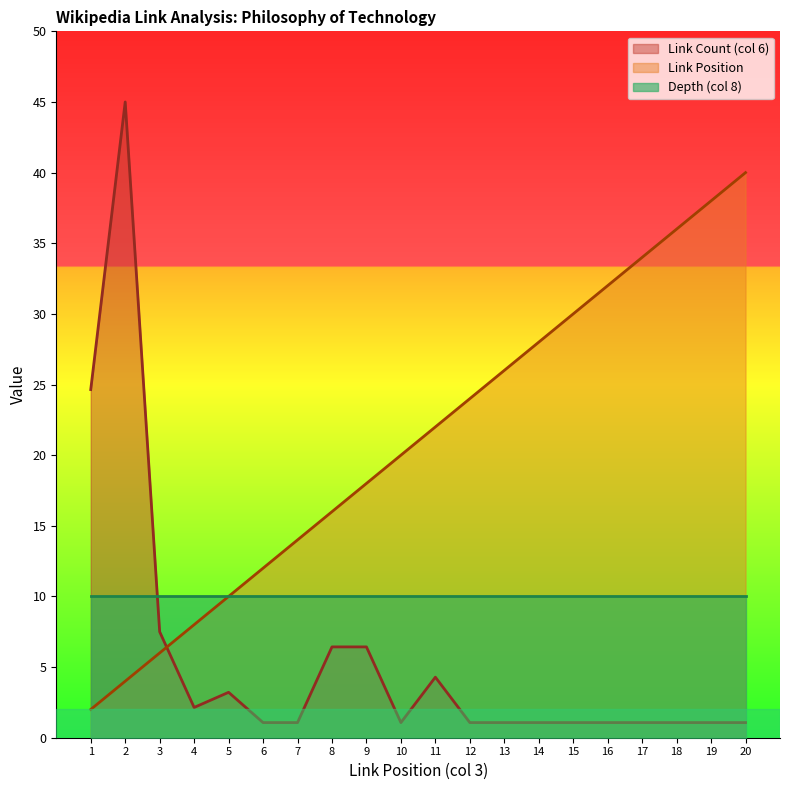

List the series in order of their peak value, lowest first.

Depth (col 8), Link Position, Link Count (col 6)